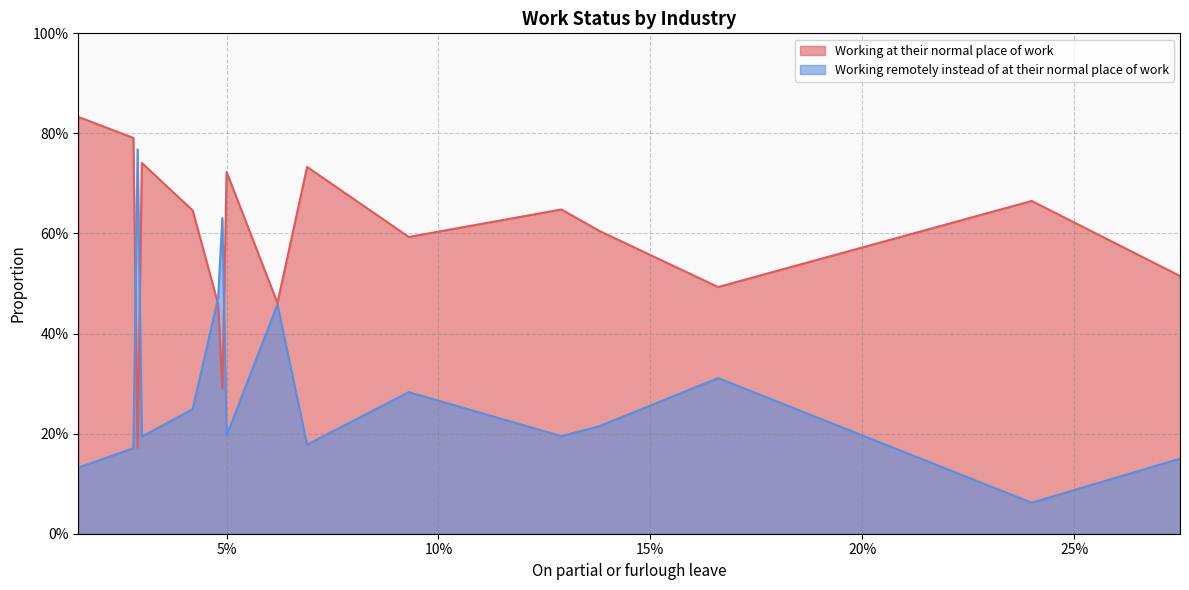

What is the maximum value shown in the chart?

0.8